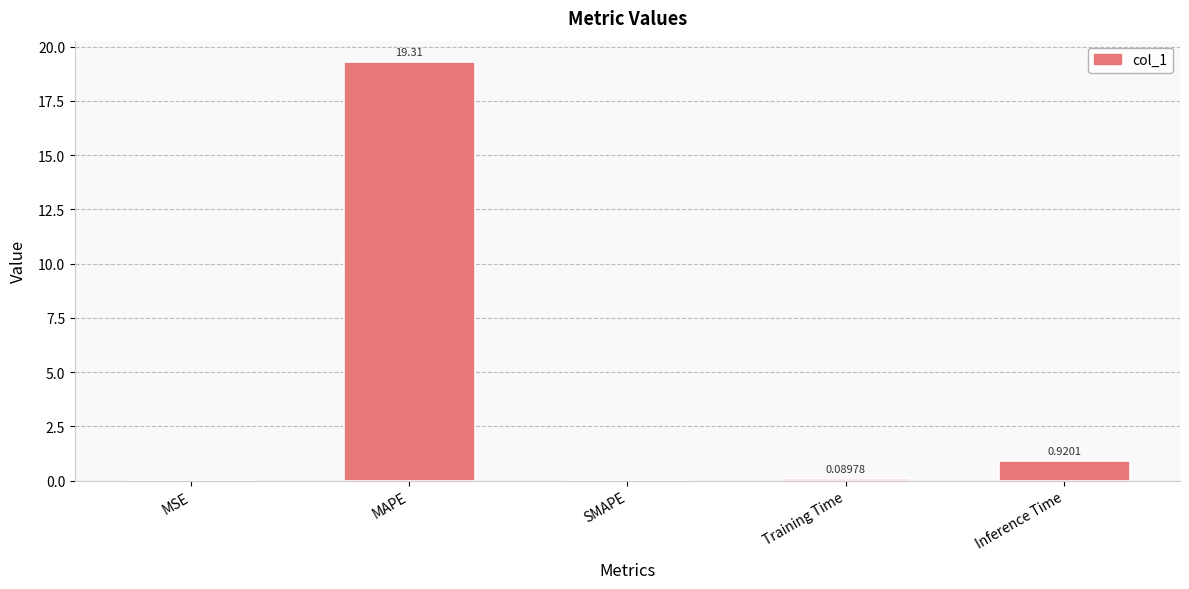

At which label is the value closest to 9?

Inference Time